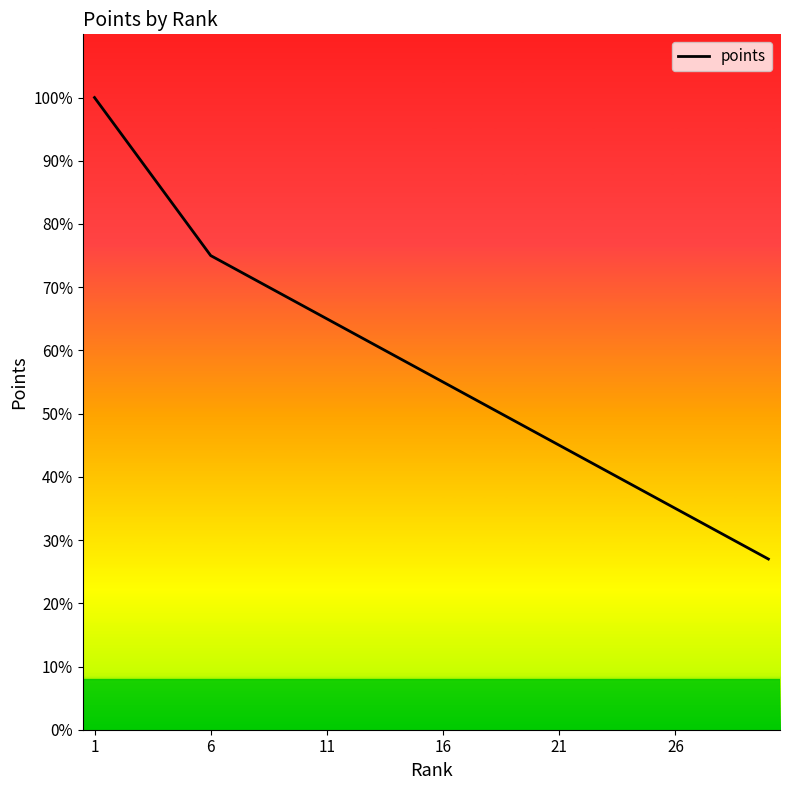

What is the difference between the maximum and minimum values?

73